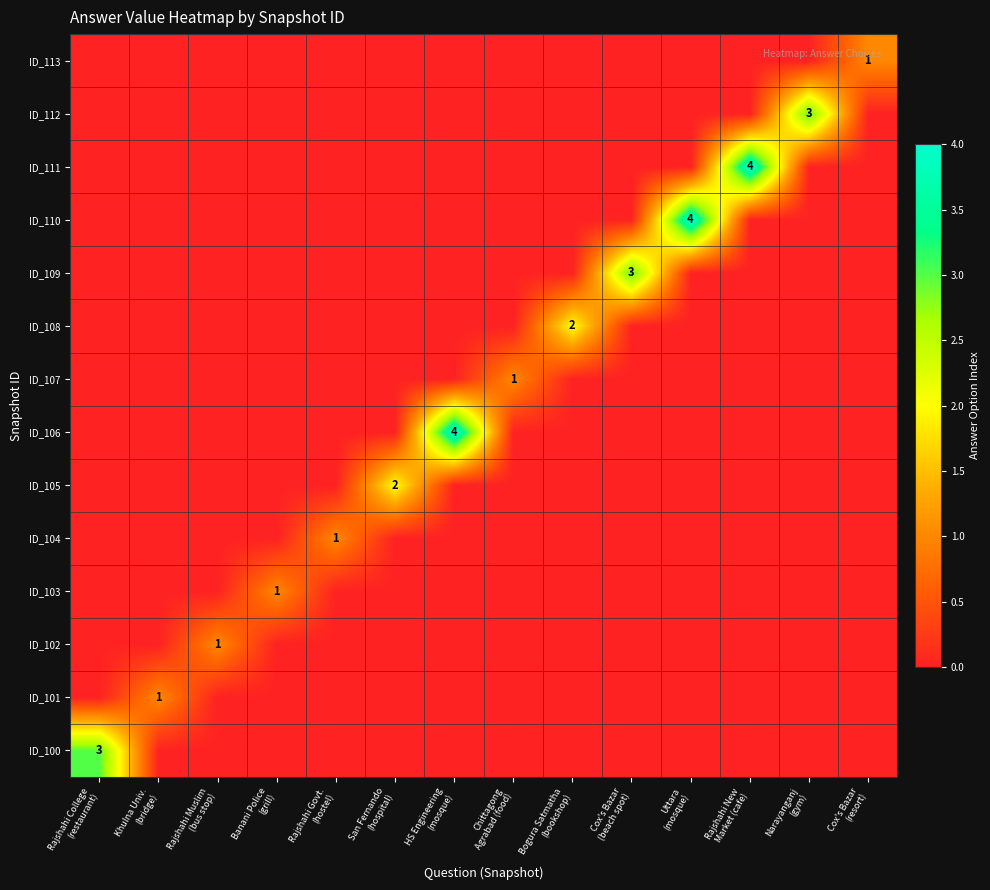

The value of ID_101 at Cox's Bazar (resort) is 0. True or false?

True